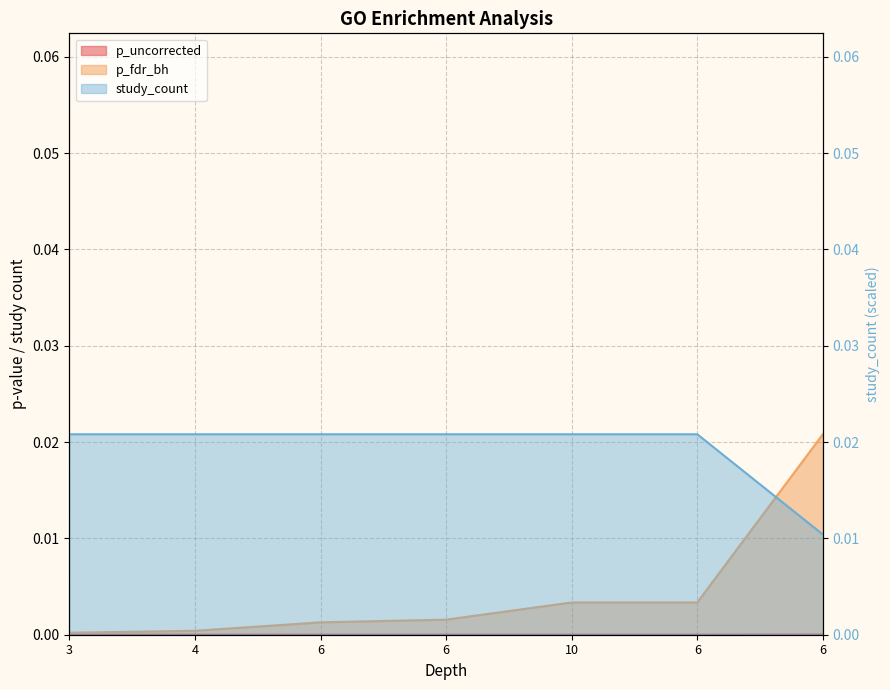

Is the value of study_count at 10 greater than the value of p_fdr_bh at 6?

Yes